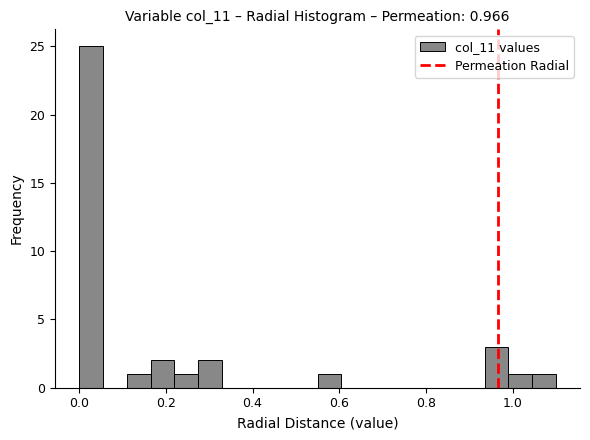

Around what value on the x-axis is the tallest bar? Give the approximate position of its centre, as read against the axis.

0.02